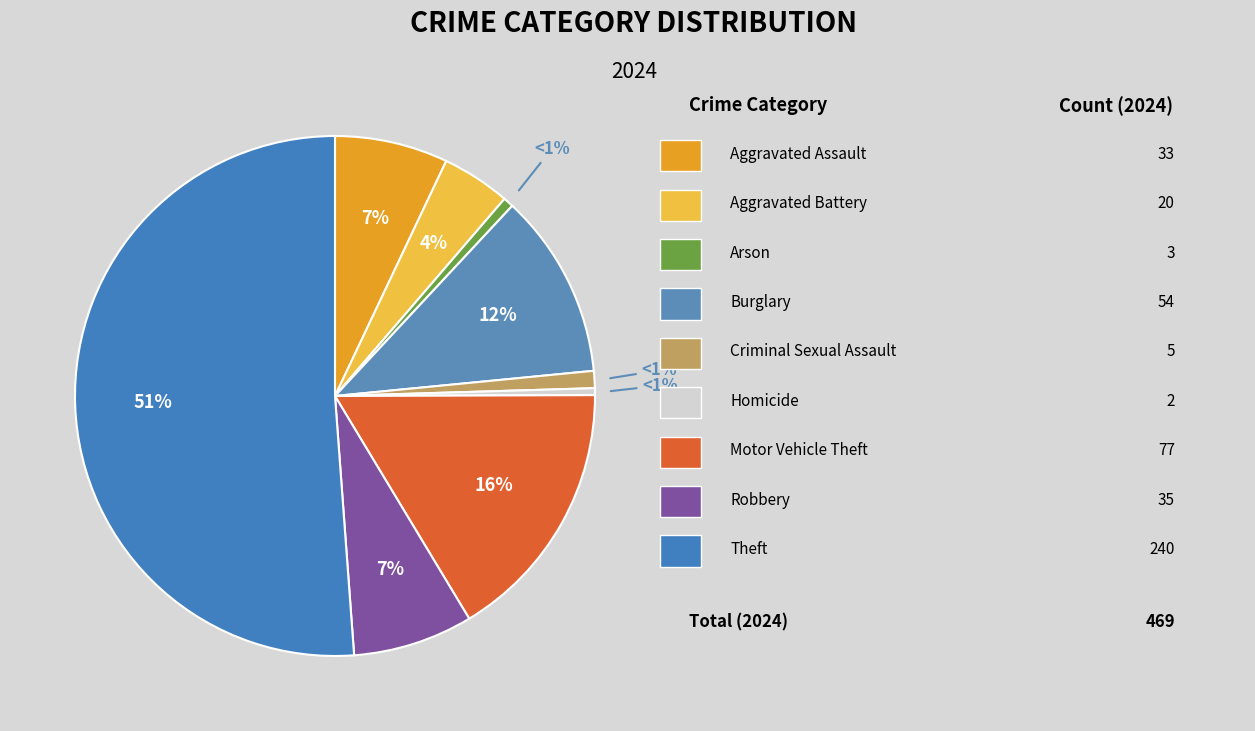

What is the ratio of the value at Robbery to the value at Motor Vehicle Theft?

0.5